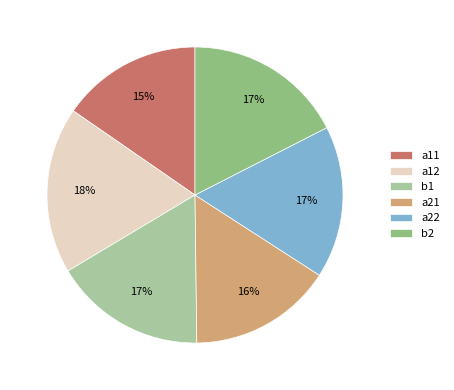

To the nearest percent, what percentage of the pie is a22?

17%